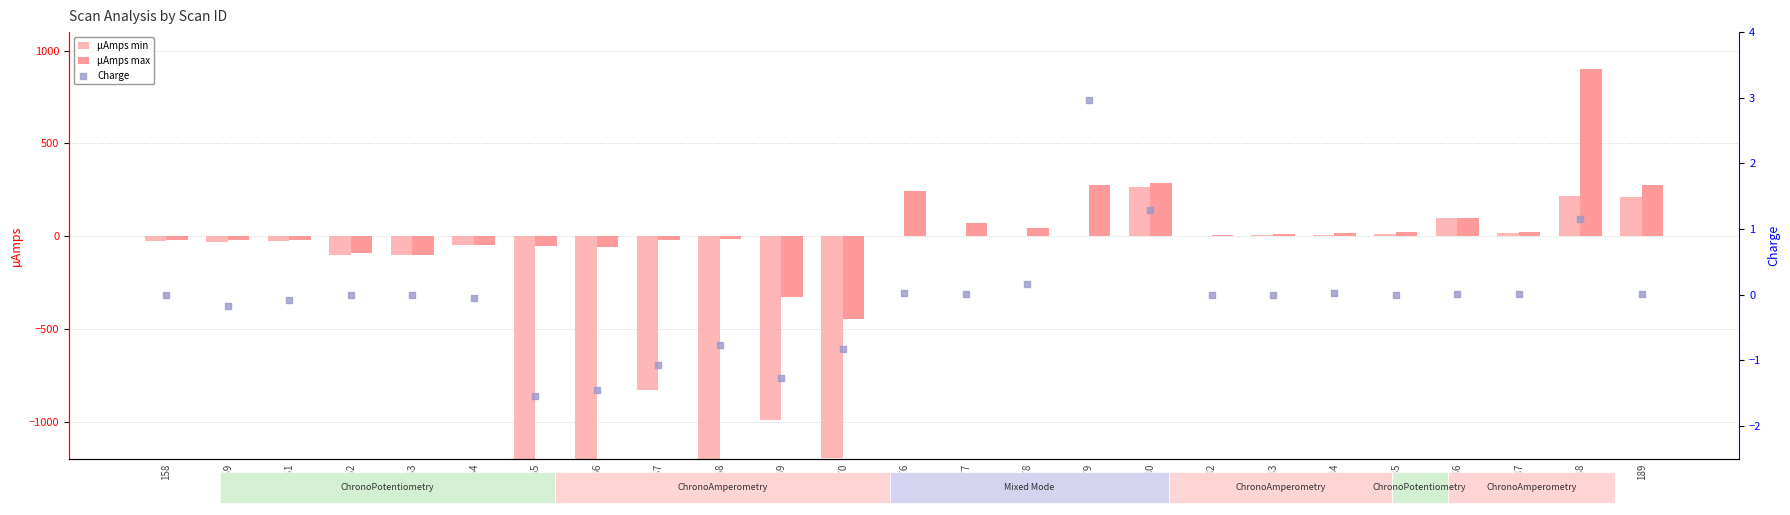

At how many categories does at least one series exceed -4641?

25